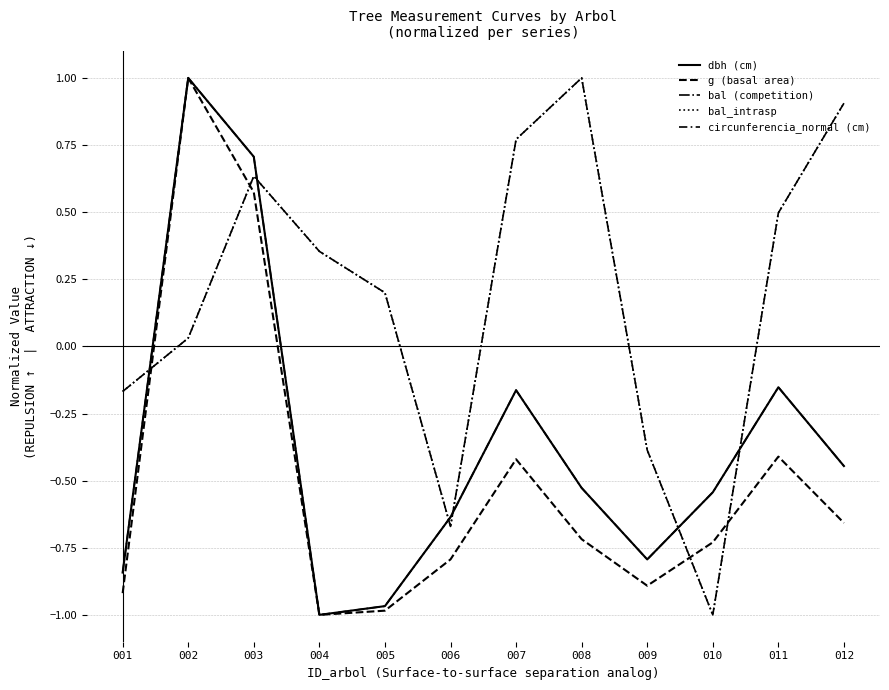

How many positive values does the bal (competition) series have?

8